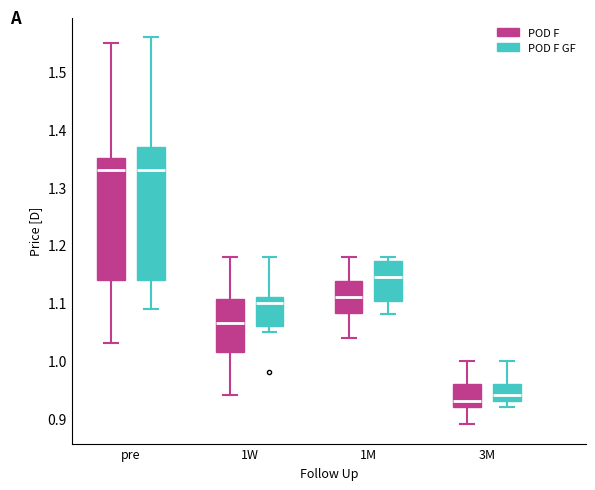

Reading left to right, transcribe this box plot: for each box, give where its median line is, the range the box spans, and where its two whiskers end, as read against the y-axis. The values are not printed on the chart, so give them approximately, as read against the axis.

pre (POD F): median 1.33, box 1.14 to 1.35, whiskers 1.03 to 1.55
pre (POD F GF): median 1.33, box 1.14 to 1.37, whiskers 1.09 to 1.56
1W (POD F): median 1.07, box 1.02 to 1.11, whiskers 0.94 to 1.18
1W (POD F GF): median 1.10, box 1.06 to 1.11, whiskers 1.05 to 1.18
1M (POD F): median 1.11, box 1.08 to 1.14, whiskers 1.04 to 1.18
1M (POD F GF): median 1.15, box 1.10 to 1.17, whiskers 1.08 to 1.18
3M (POD F): median 0.93, box 0.92 to 0.96, whiskers 0.89 to 1.00
3M (POD F GF): median 0.94, box 0.93 to 0.96, whiskers 0.92 to 1.00